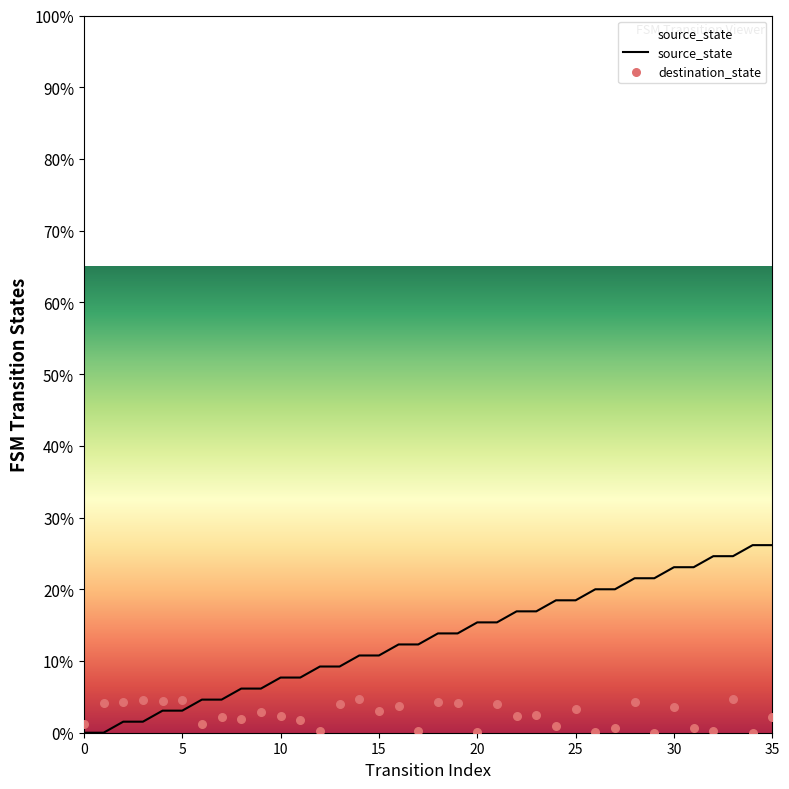

At which category is the sum across all series the highest?

33